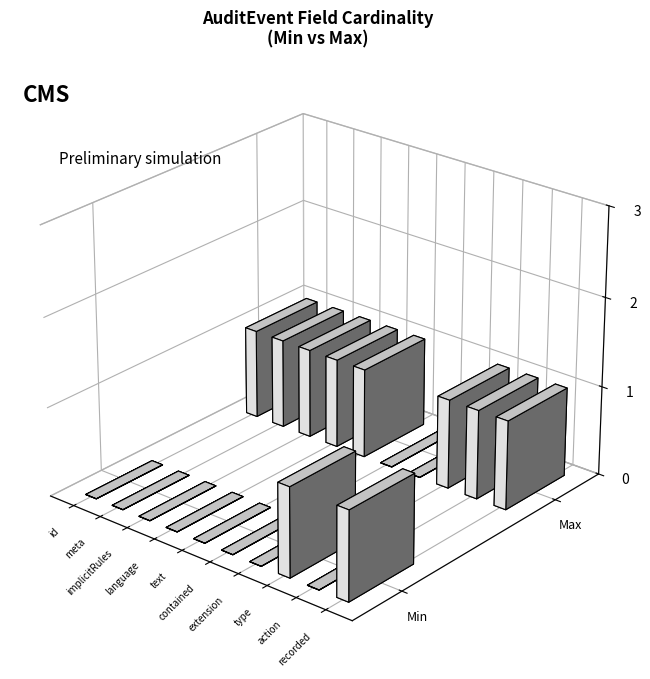

How many series are shown in this chart?

2